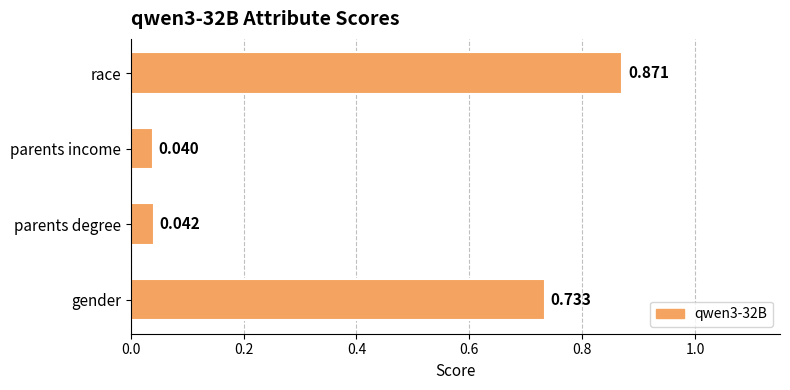

Which category has the highest value across all series?

race